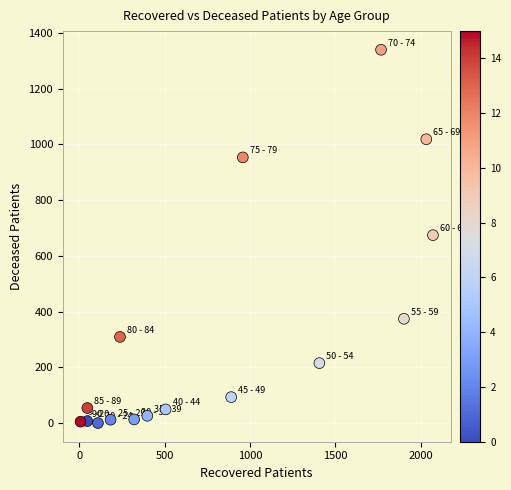

What is the range of Y values (max minus min)?

1339